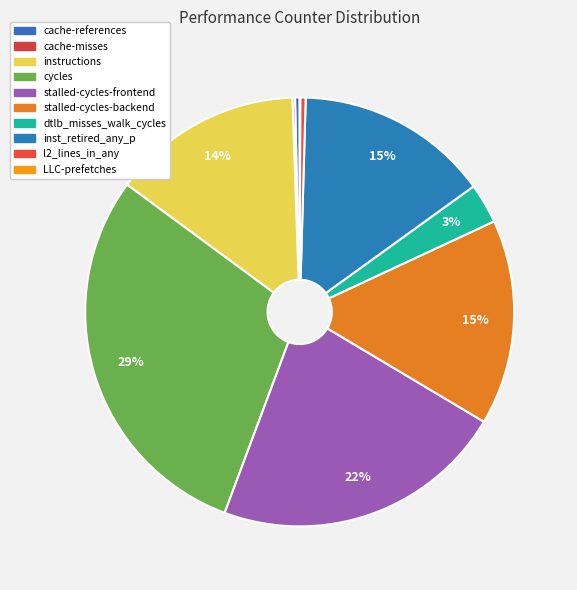

Is it true that inst_retired_any_p is 21% of the pie?

False